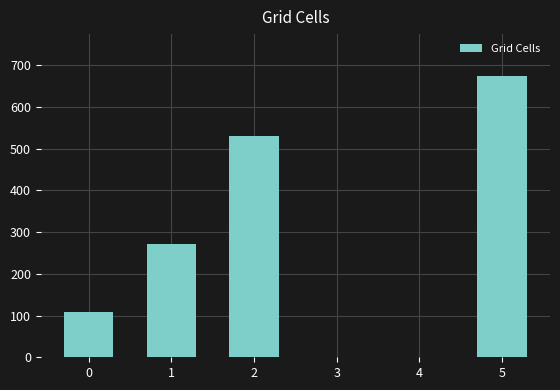

Reading left to right, extract all data points from this chart.

0=108	1=272	2=530	3=0	4=0	5=673